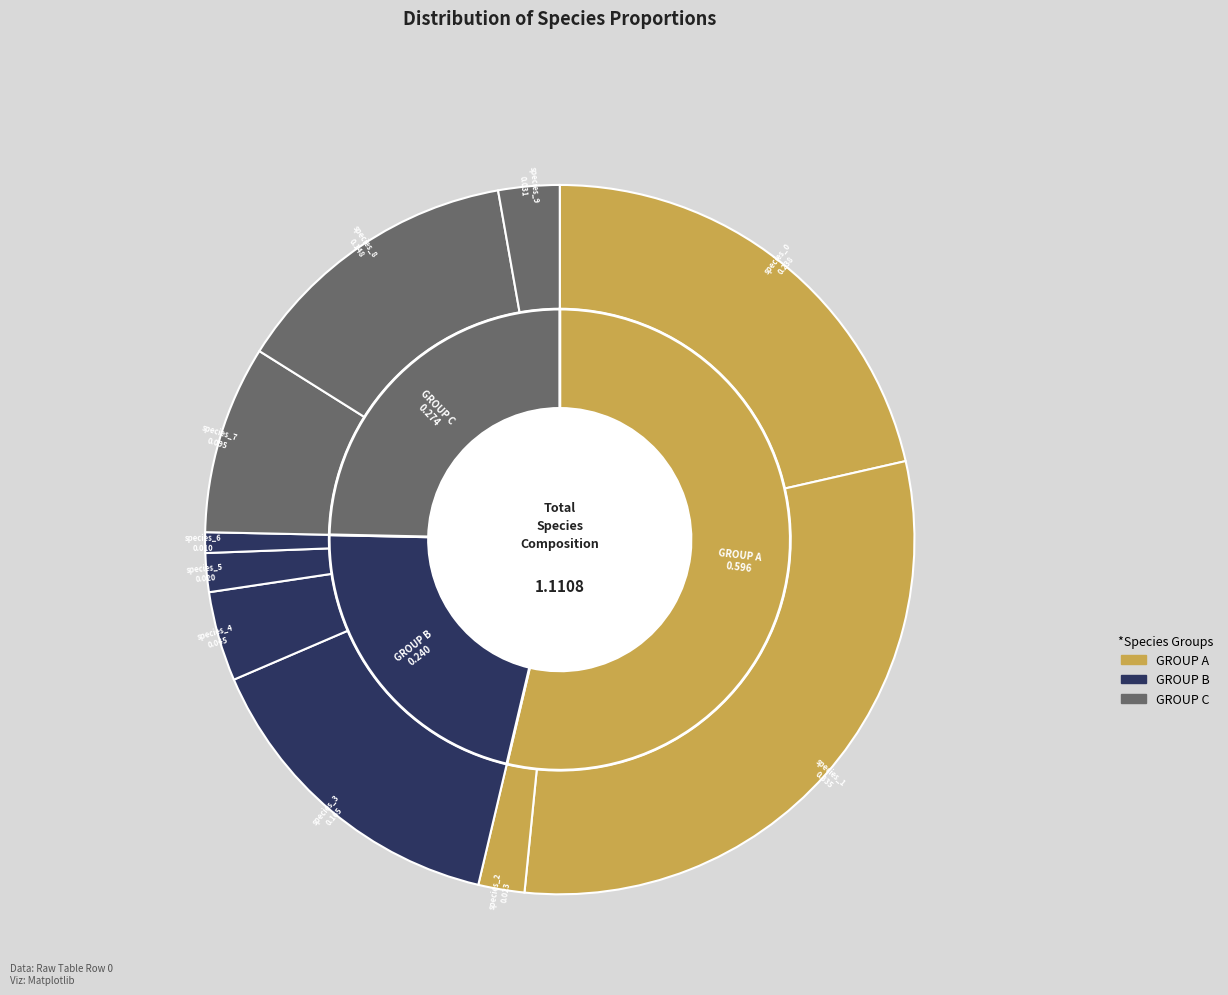

To the nearest percent, what portion does species_5 represent?

2%